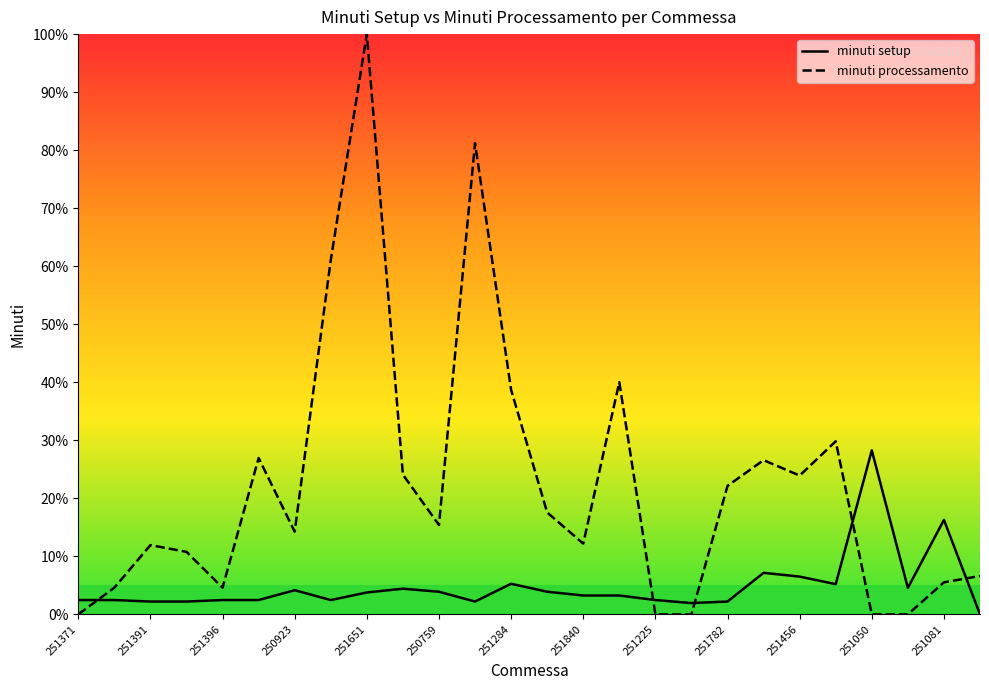

How many values in the minuti setup series are below 3?

12